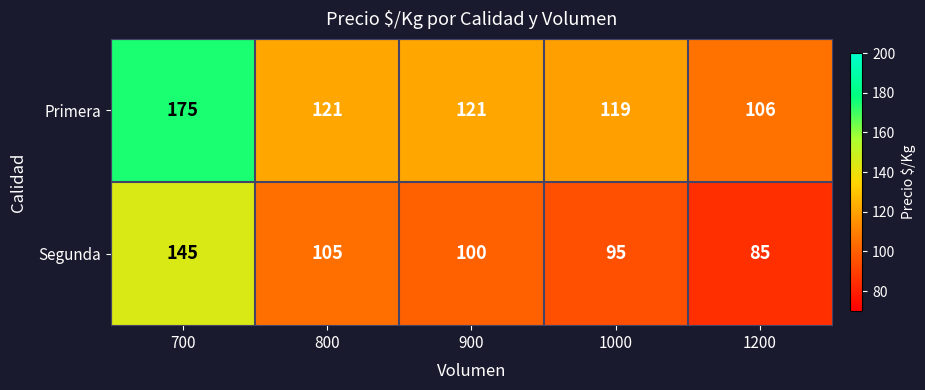

What is the sum of the Primera values at 1000 and 800?

240